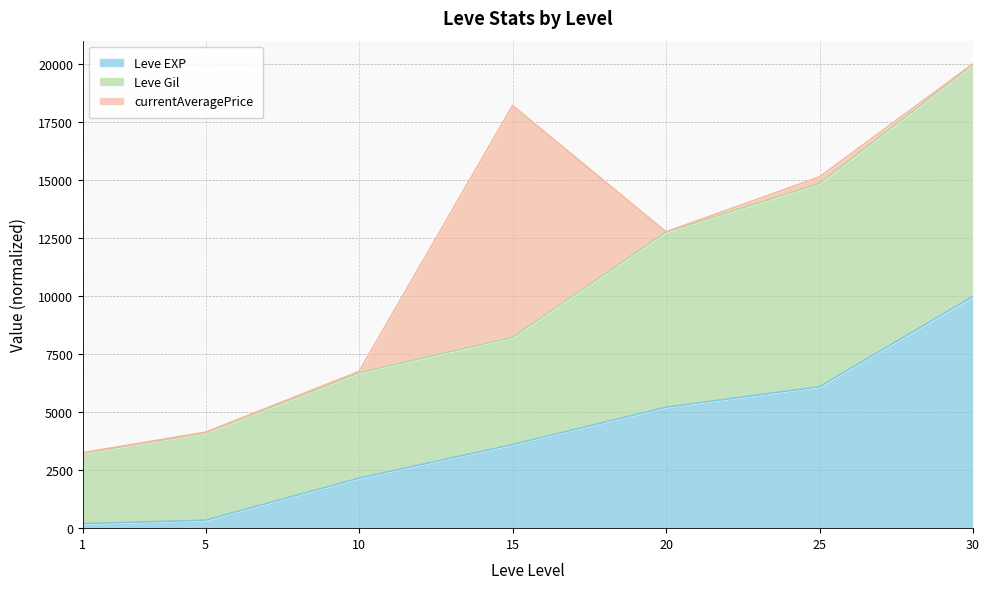

What is the highest value of the Leve EXP series?

10000.0